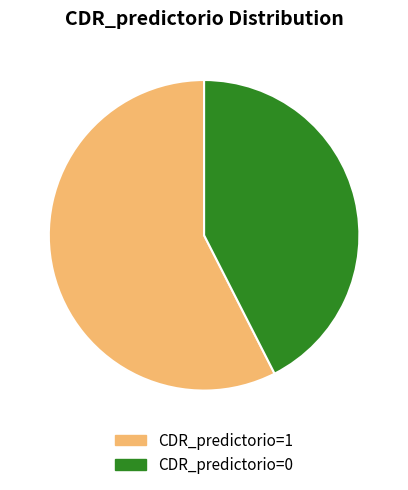

Rank the categories by value from lowest to highest.

CDR_predictorio=0, CDR_predictorio=1